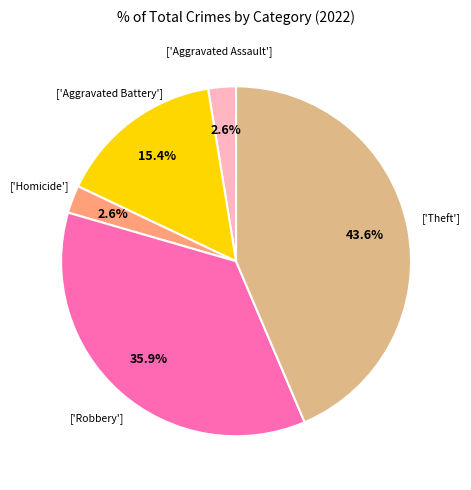

Does any single category account for the majority?

No